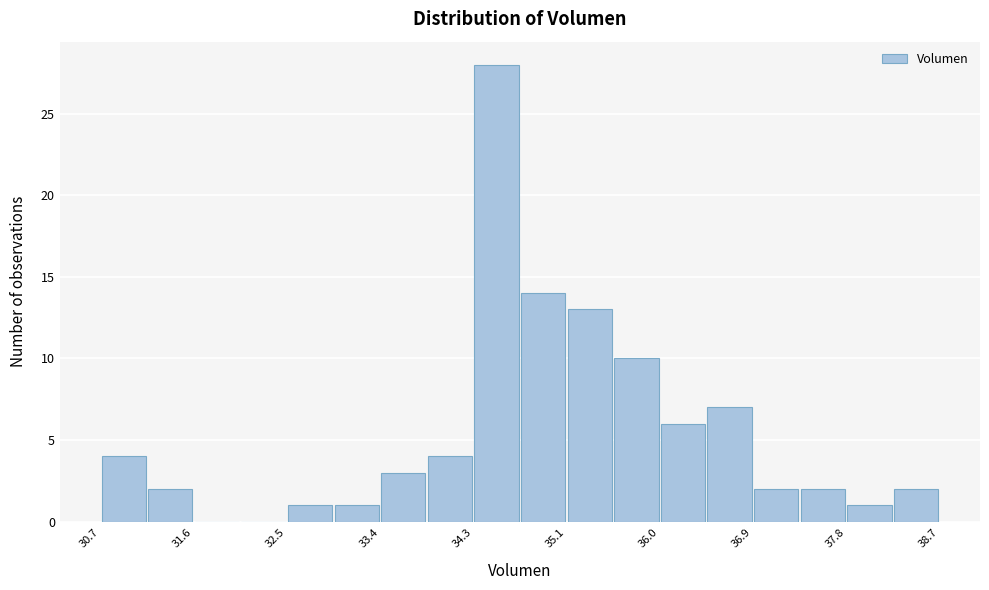

Which range on the x-axis has the tallest bar?

34.3 to 34.7